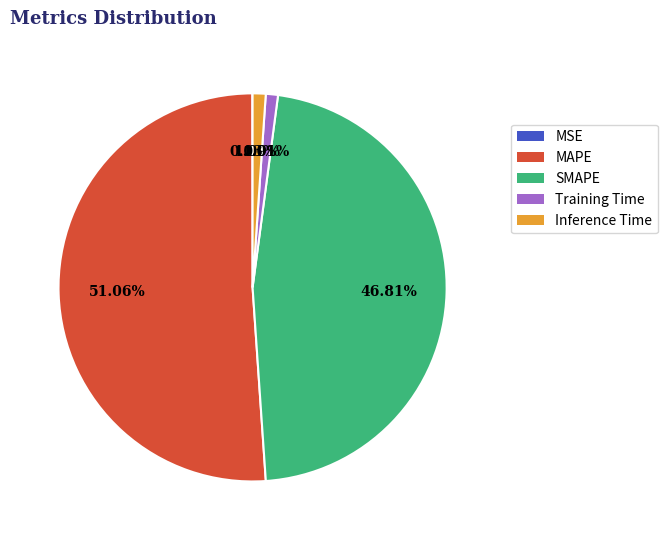

Which slice is the largest?

MAPE